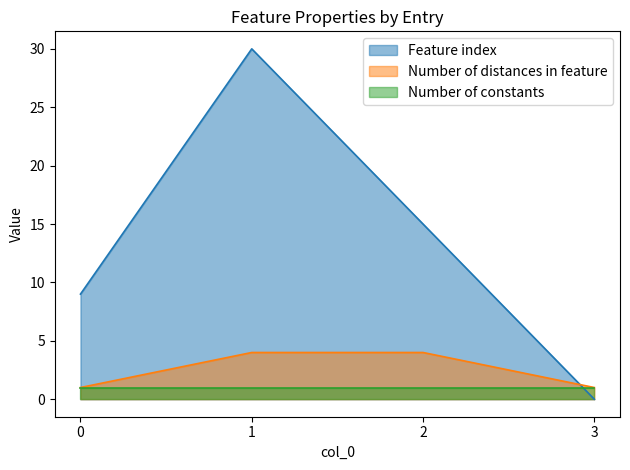

At 2, list the series in order from smallest to largest.

Number of constants, Number of distances in feature, Feature index